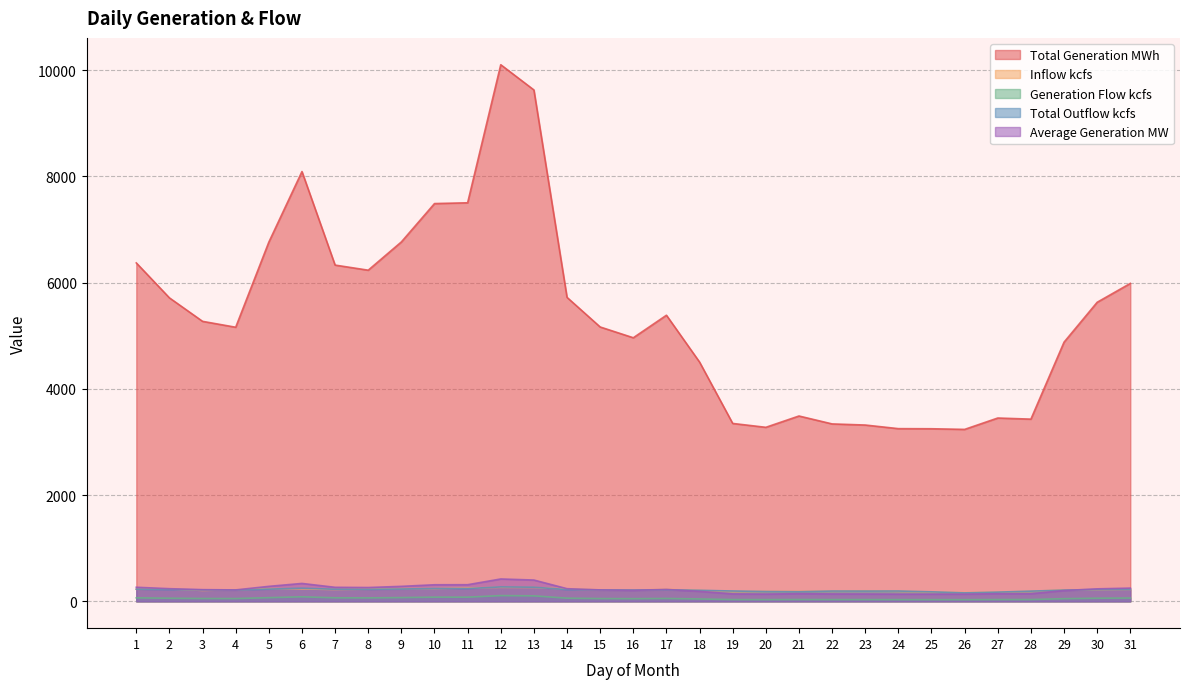

How many lines are shown in the chart?

5